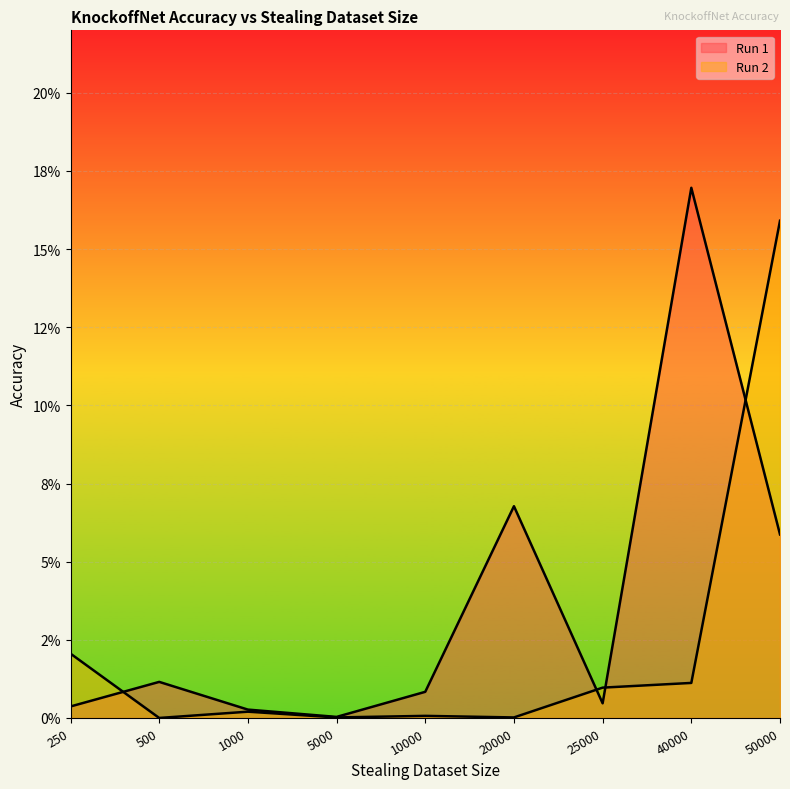

Where is the first local maximum for Run 1?

500